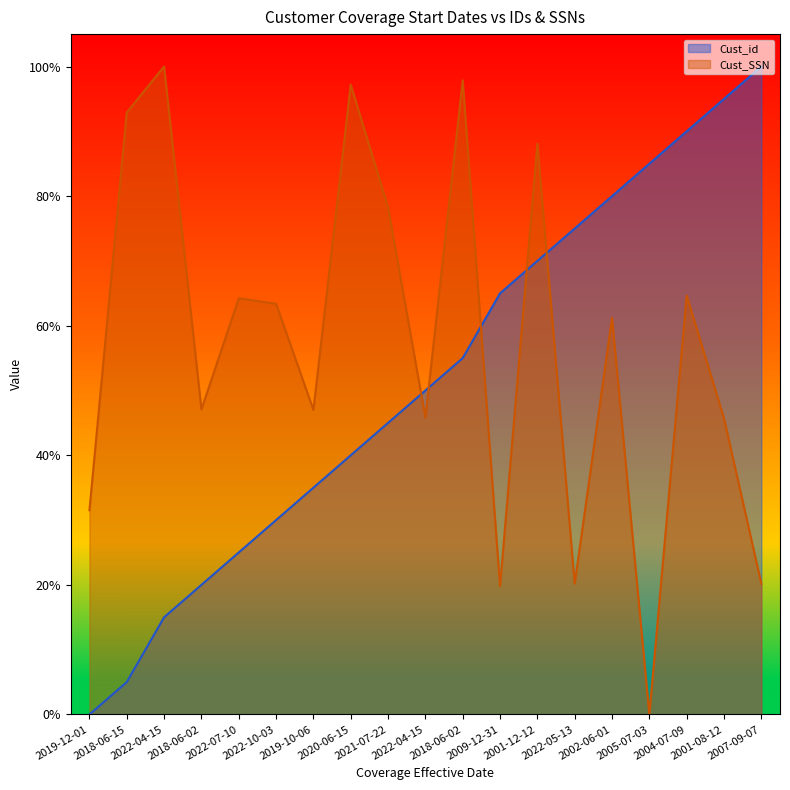

True or false: Cust_SSN and Cust_id cross at least once.

True